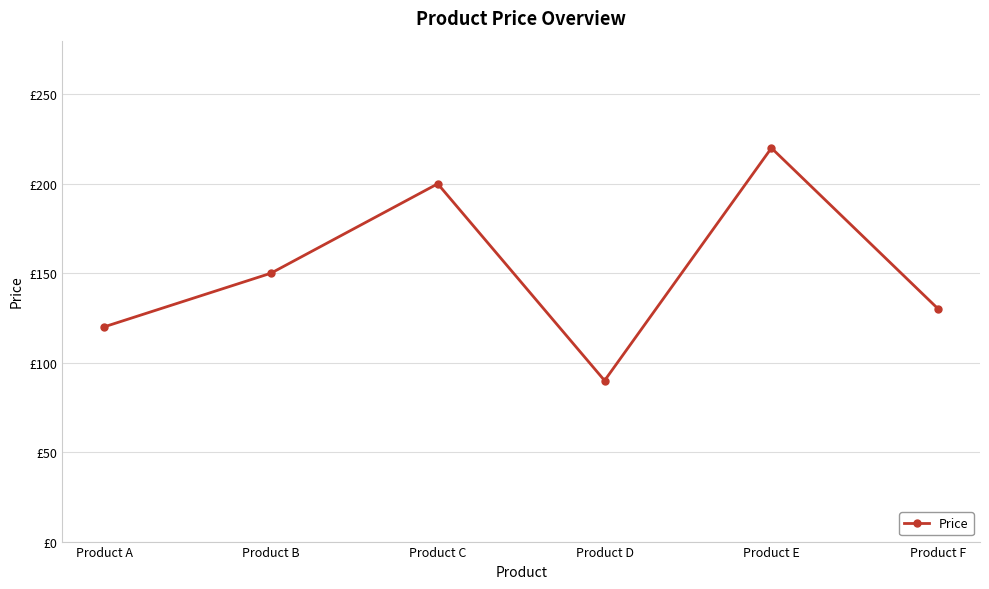

Is this an area chart (filled region under the line)?

No